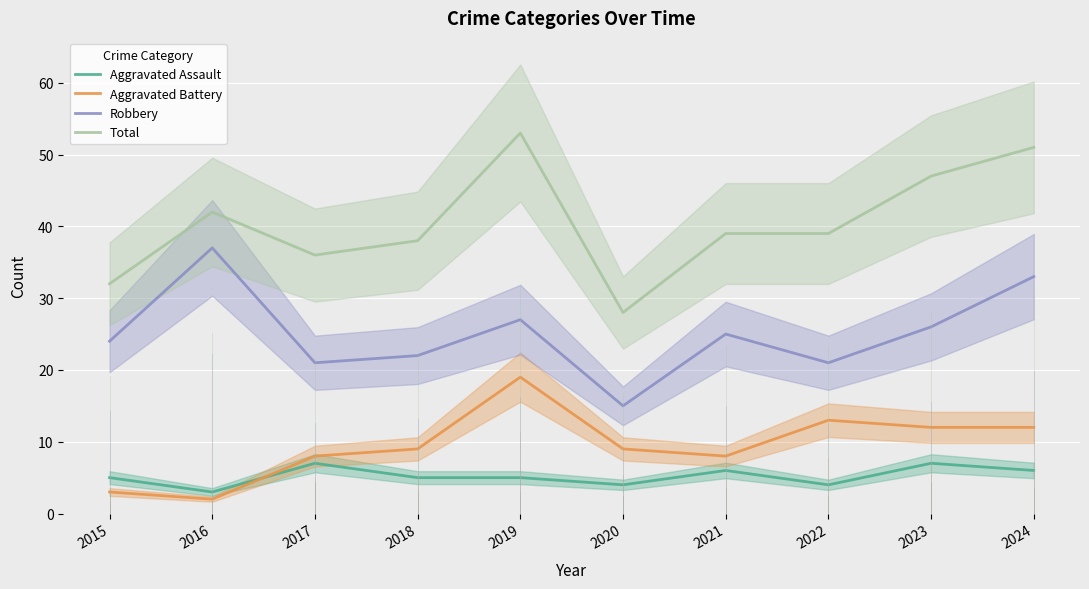

True or false: Total and Robbery cross at least once.

False